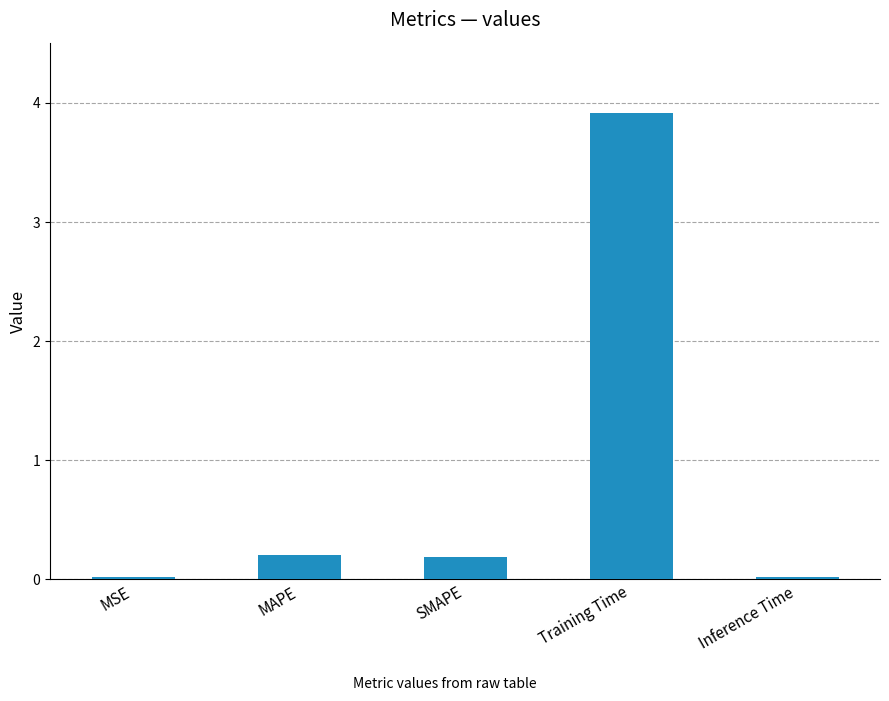

What is the label of the 2nd bar from the right?

Training Time